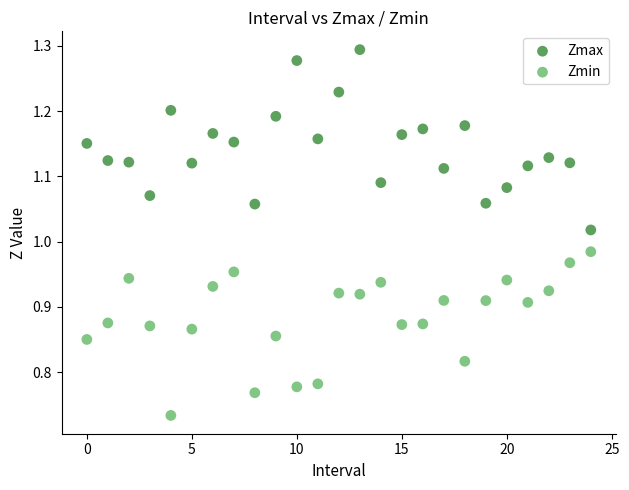

Which series has the widest spread of Y values?

Zmax